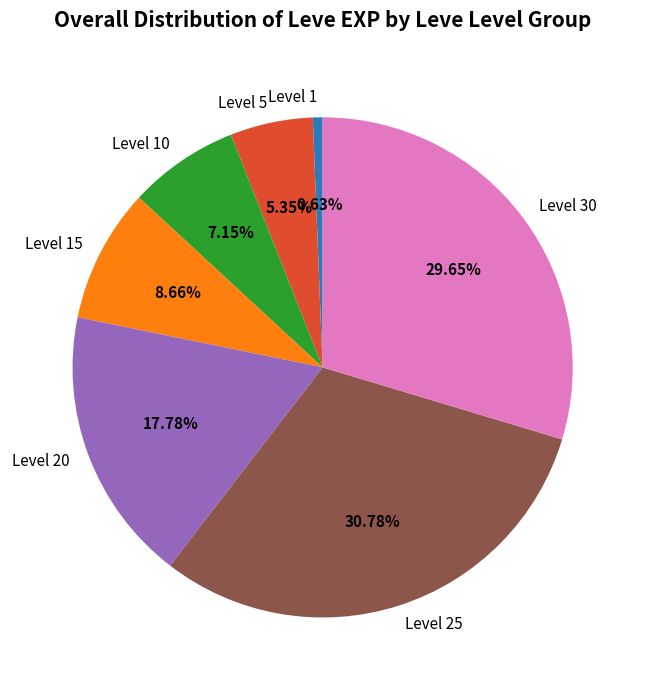

Rank the categories by value from lowest to highest.

Level 1, Level 5, Level 10, Level 15, Level 20, Level 30, Level 25